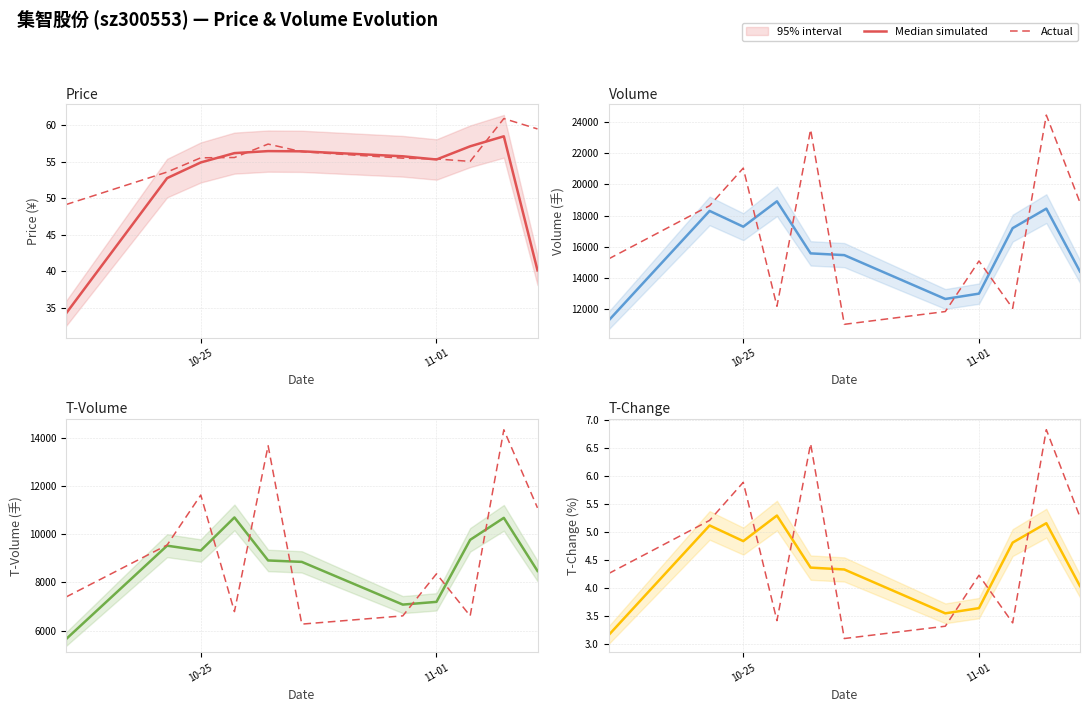

What is the difference between the maximum and minimum values in the Median simulated series?

2.1